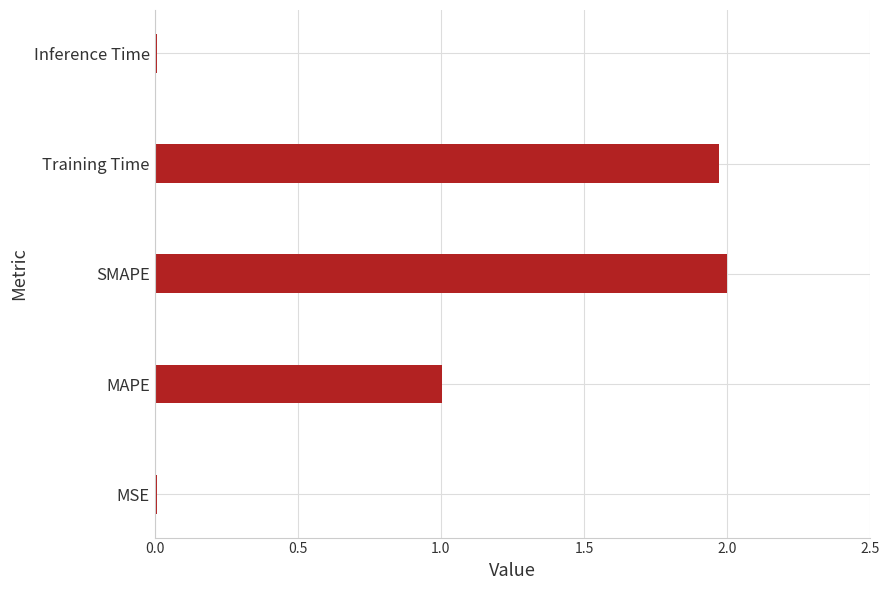

True or false: the data shows 2.0 at SMAPE.

True